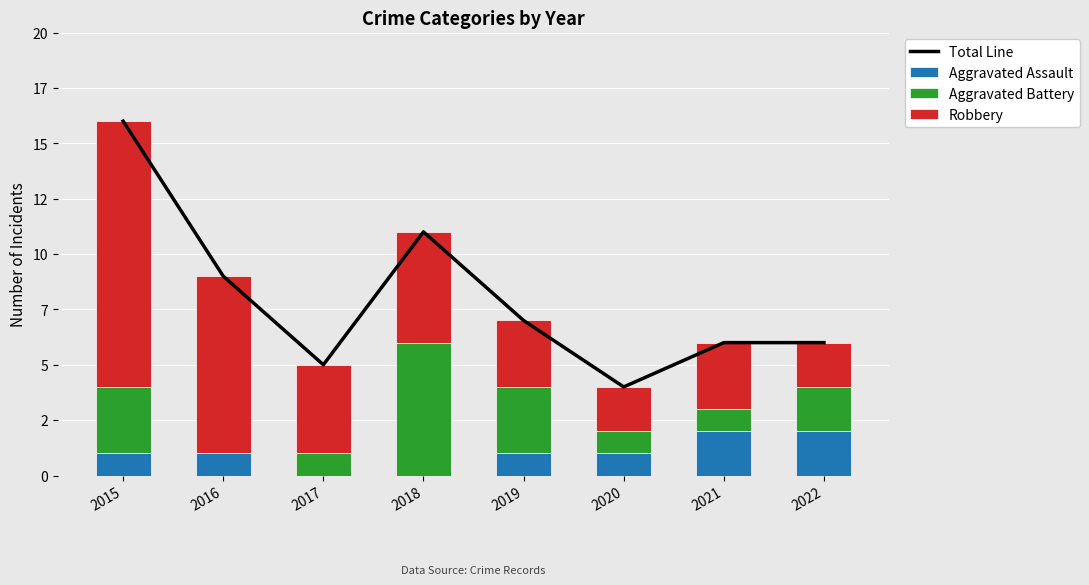

What is the total value across all series at 2021?

12